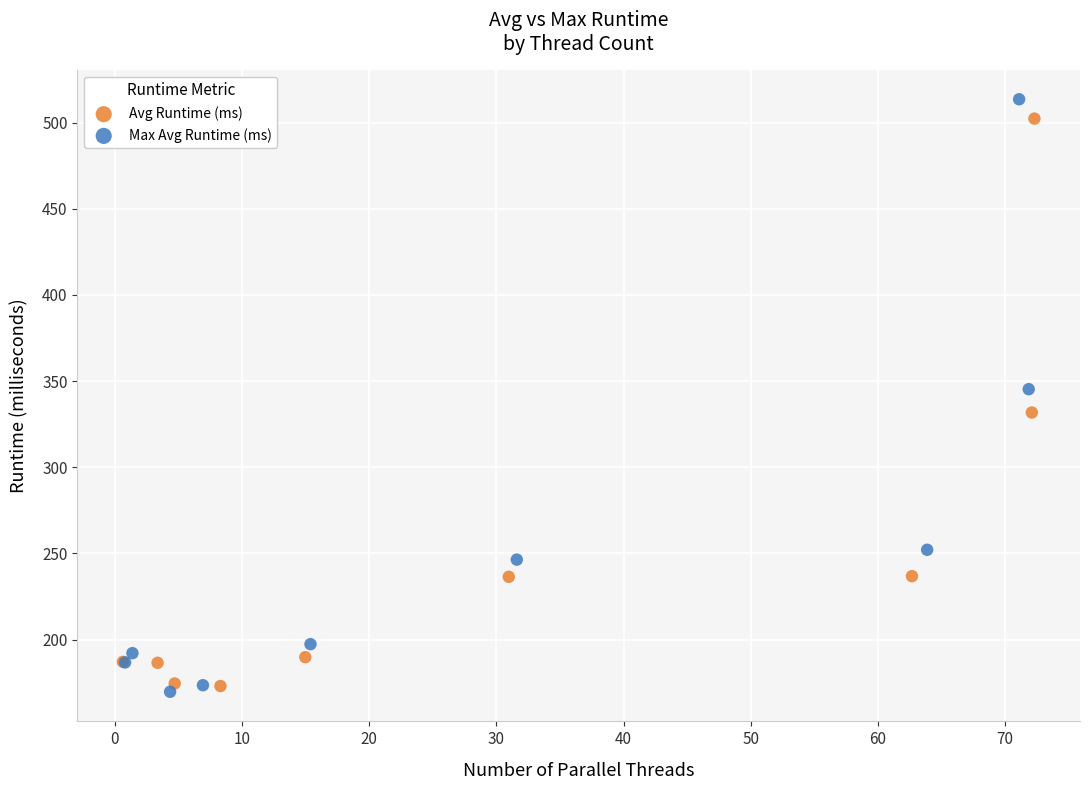

Which series has the widest spread of Y values?

Max Avg Runtime (ms)